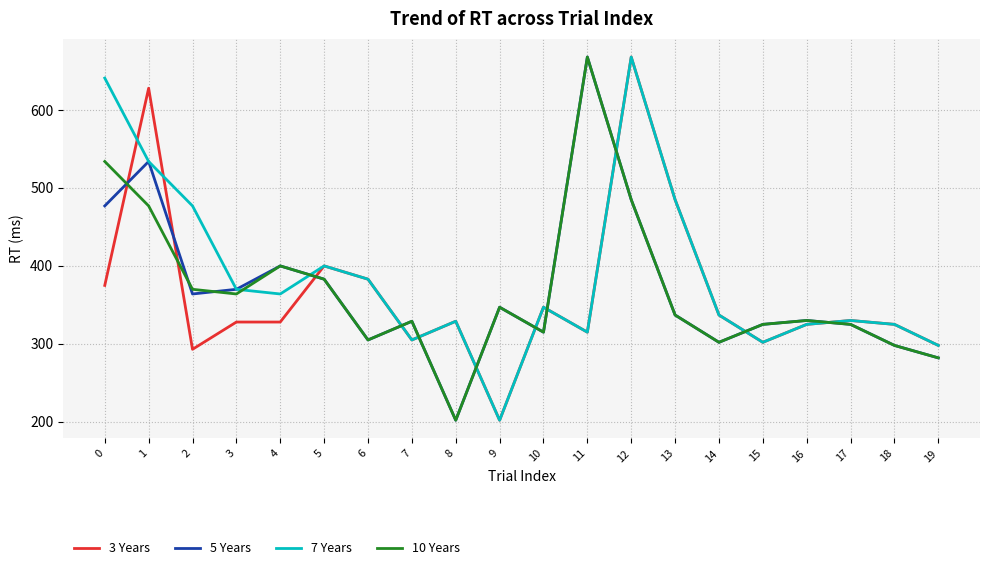

How many intersections are there between 10 Years and 7 Years?

10